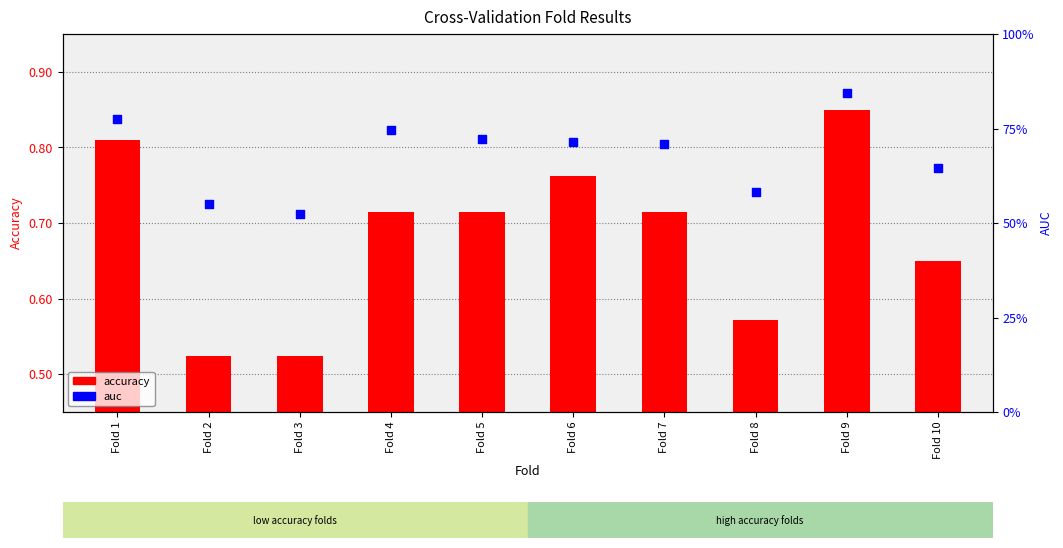

Which series has the widest spread of Y values?

accuracy